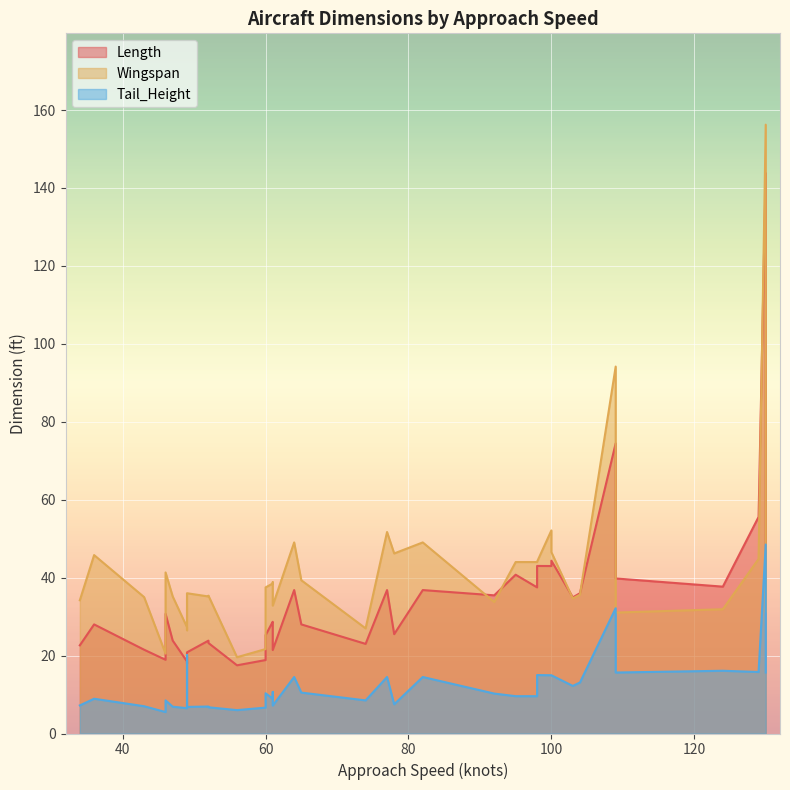

True or false: Length has more than 2 points higher than both neighbors.

True